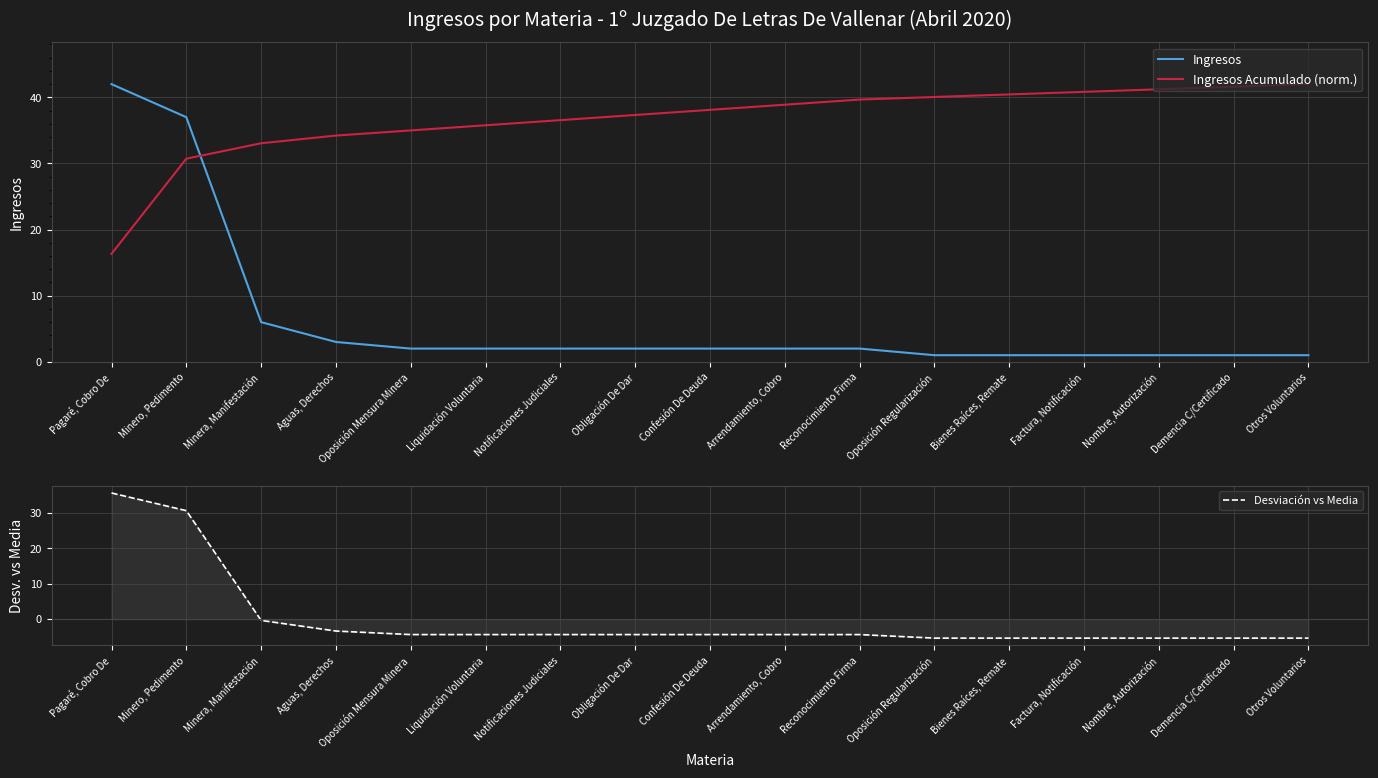

What is the label of the 15th point from the right?

Minera, Manifestación